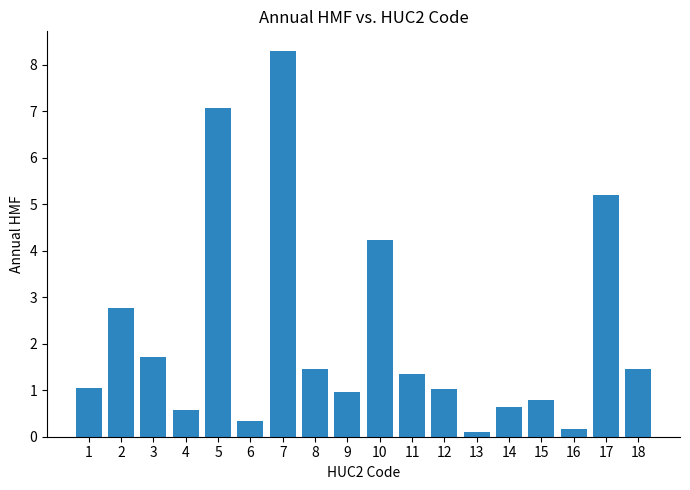

What is the sum of the values at 17 and 16?

5.4